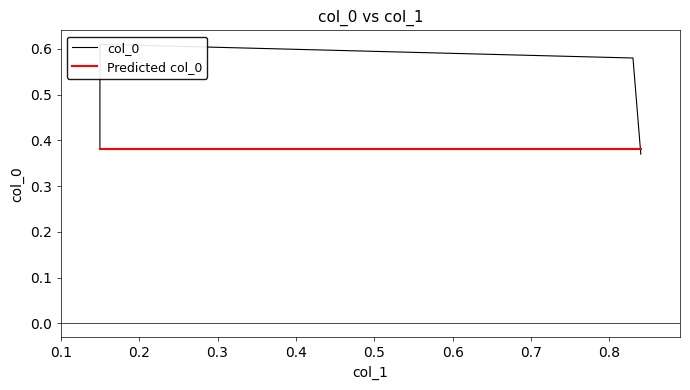

After their last crossing, which series has the higher values: Predicted col_0 or col_0?

Predicted col_0